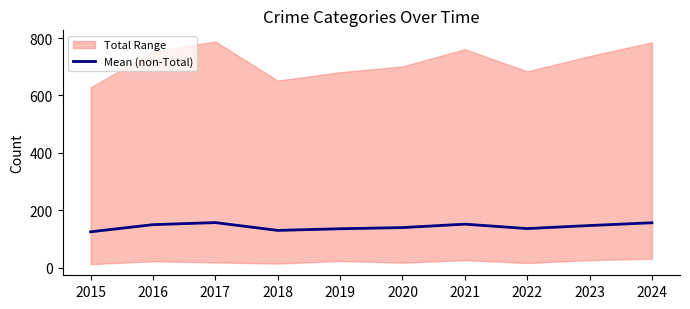

How many lines are shown in the chart?

1